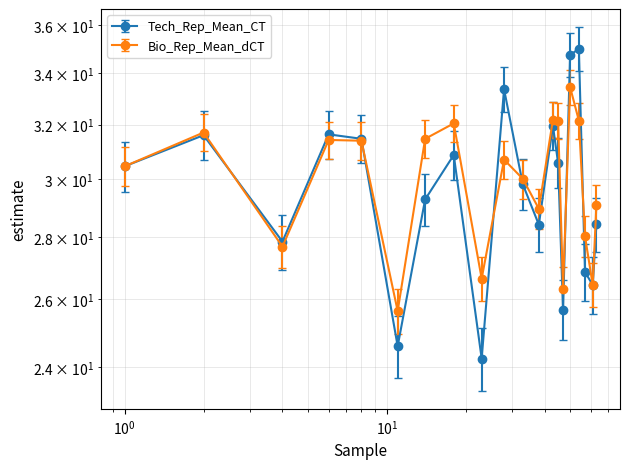

How many lines are shown in the chart?

2